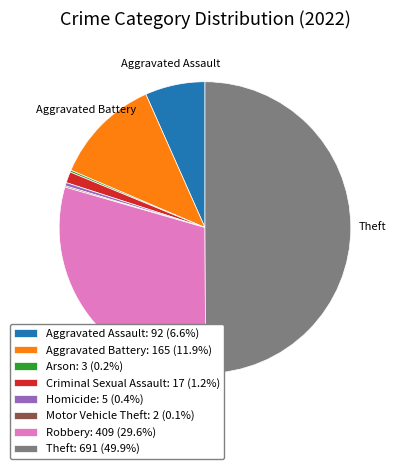

Do Homicide: 5 (0.4%) and Aggravated Battery: 165 (11.9%) together represent more than half of the pie?

No